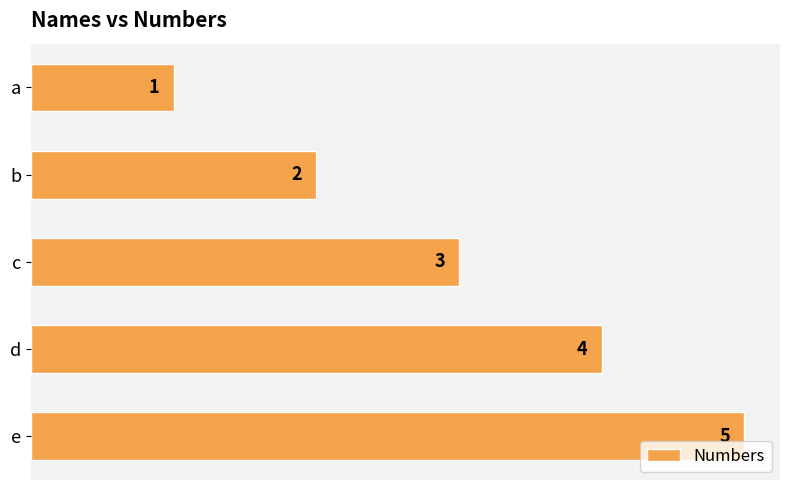

What is the difference between the second highest and second lowest values?

2